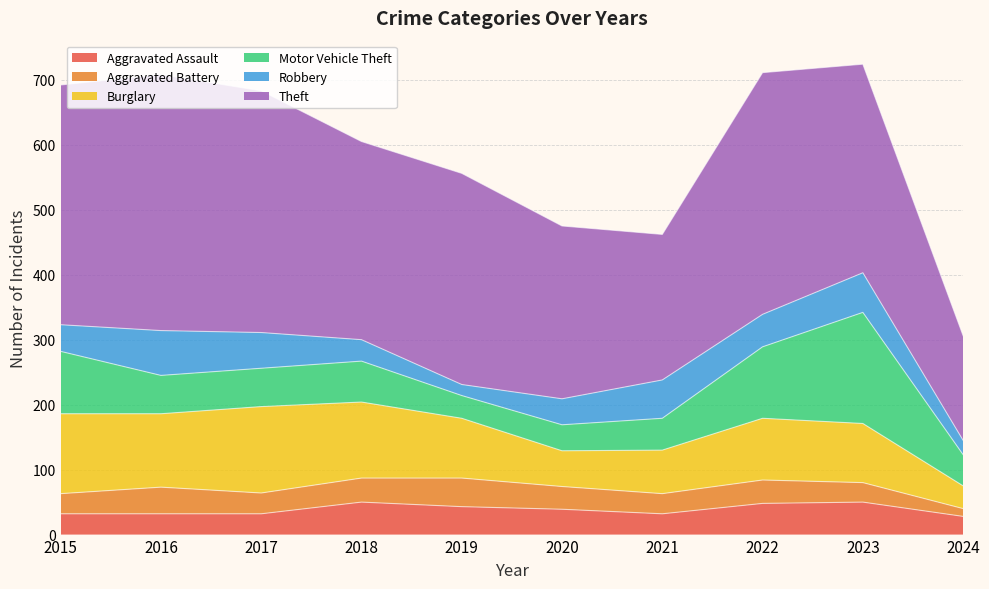

What is the value of the Robbery point at the 9th from the left?

61